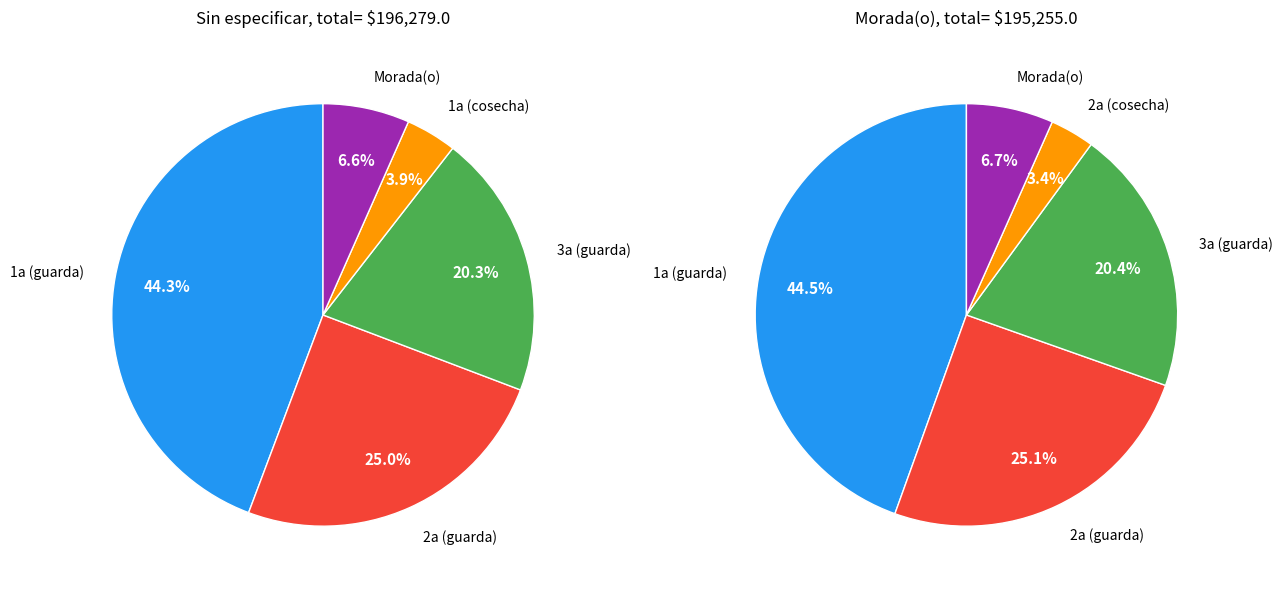

True or false: Sin especificar accounts for 15% of the total.

False